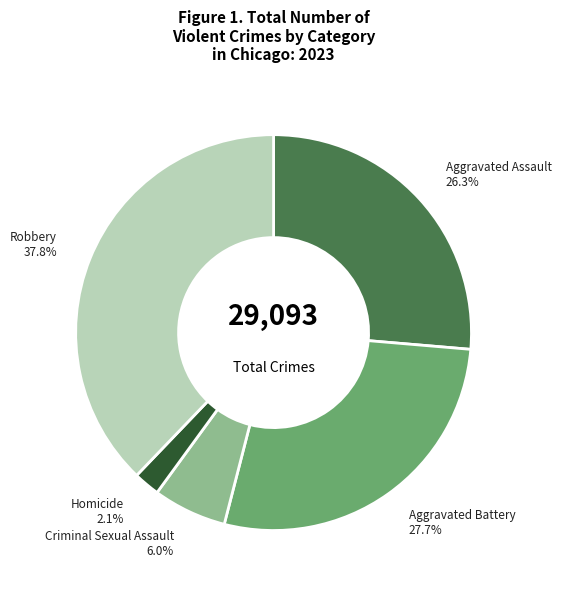

Do Homicide and Aggravated Battery together represent more than half of the pie?

No